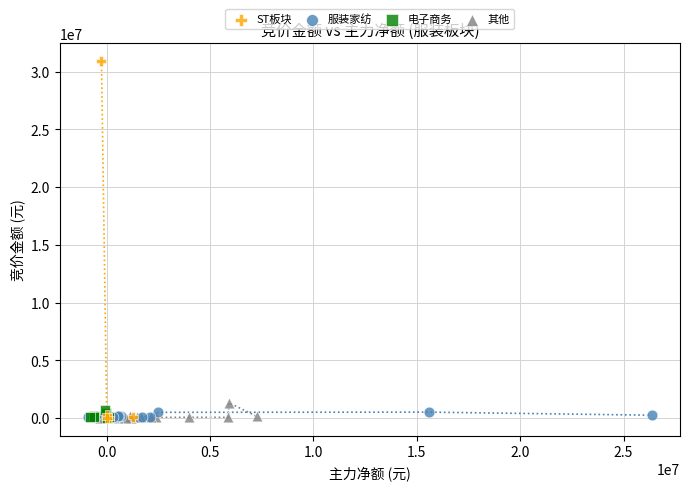

Which series contains the highest Y value?

ST板块